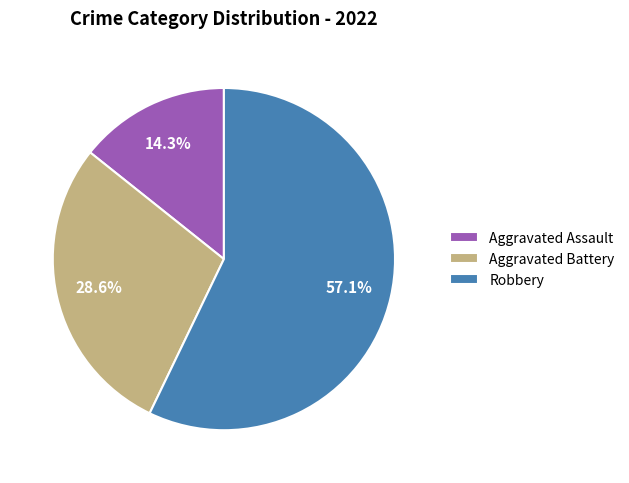

Which slice is the smallest?

Aggravated Assault